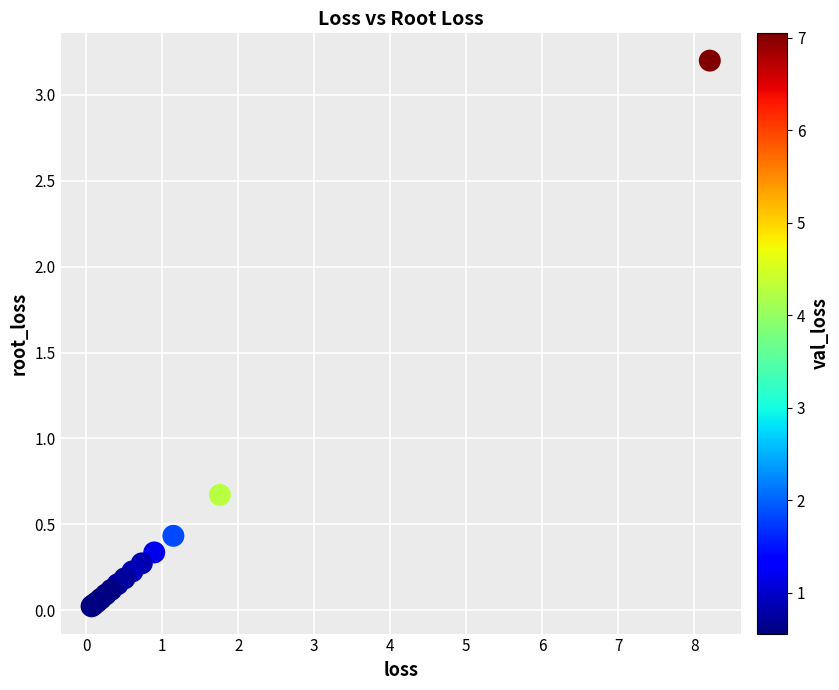

What Y value in the scatter plot is closest to 1?

0.7